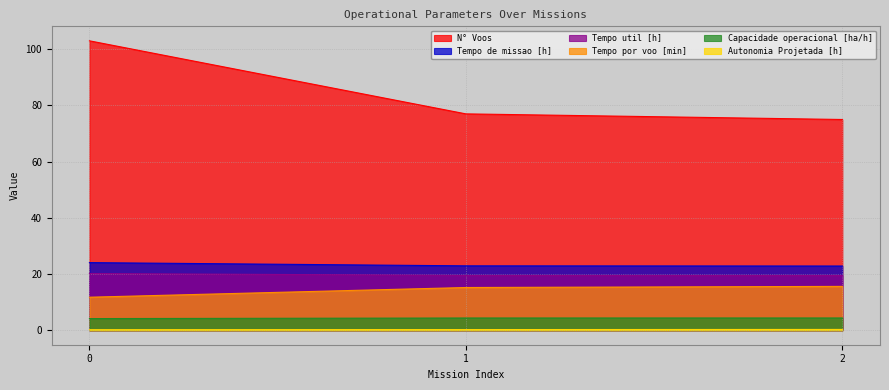

How many data points does each series have?

3